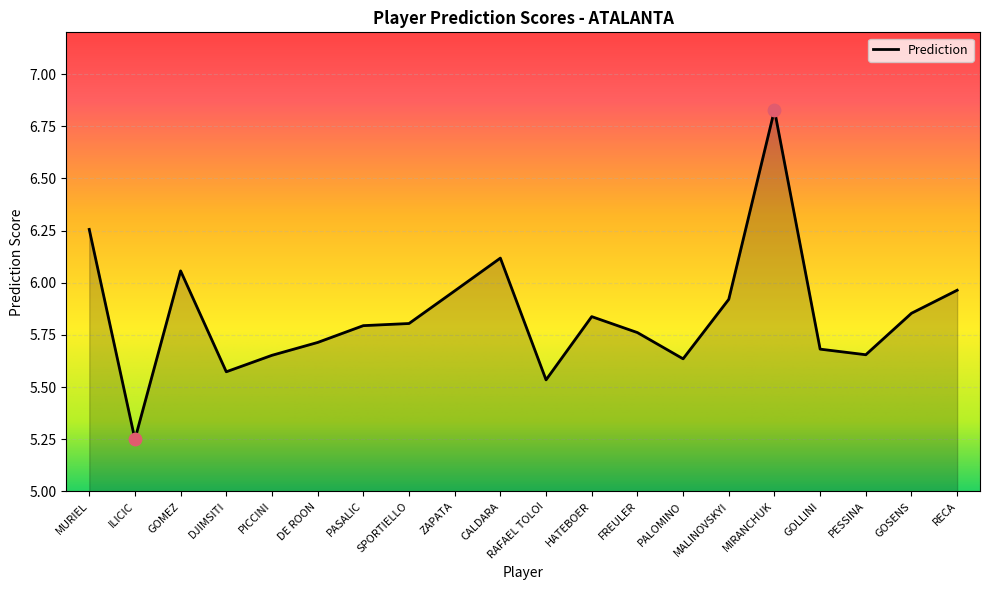

What is the ratio of the value at SPORTIELLO to the value at GOLLINI?

1.0